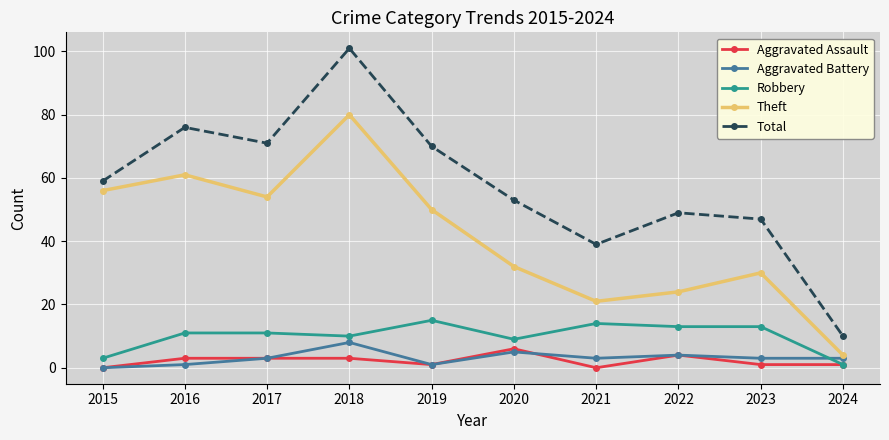

True or false: Robbery has a value of 1 at 2024.

True